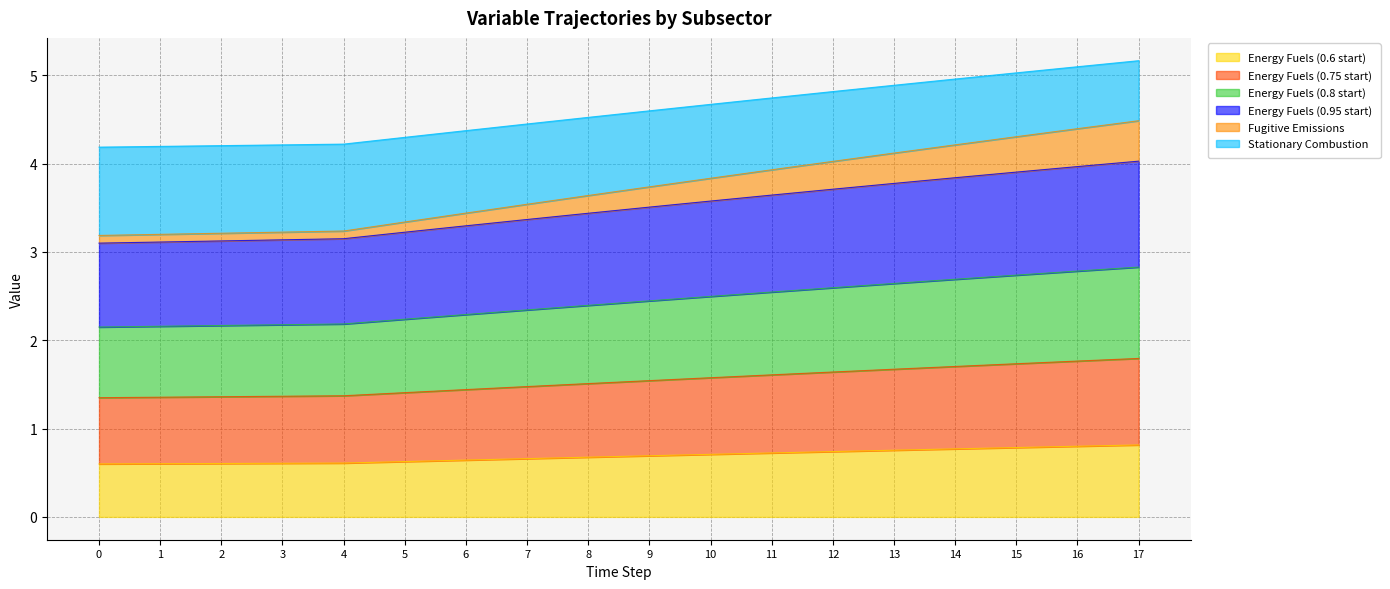

Count the number of categories in the chart.

18